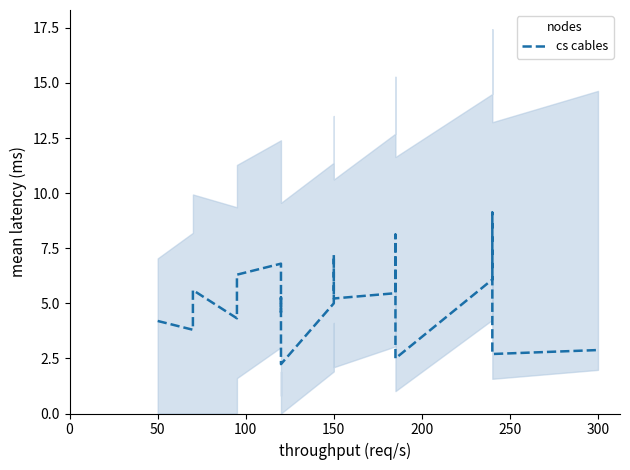

Reading left to right, transcribe all the data shown in this chart.

4.2	3.8	5.6	4.3	6.3	6.8	4.6	5.3	2.2	5.0	7.2	5.2	5.5	8.1	2.5	6.1	9.1	2.7	2.9